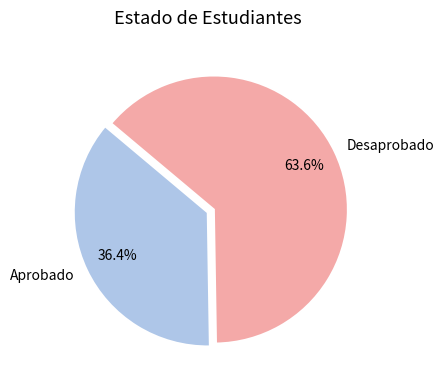

Count the number of slices in the pie.

2